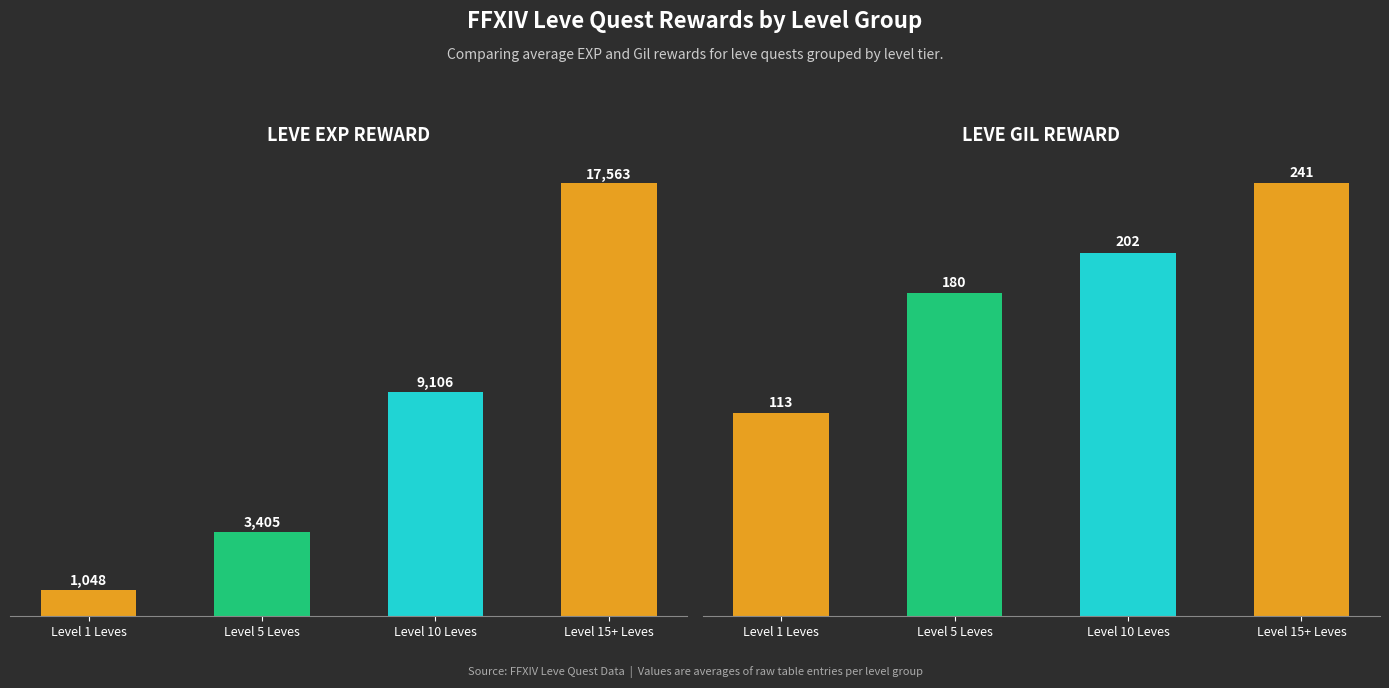

Rank the series at Level 15+ Leves from highest to lowest value.

Avg Leve EXP, Avg Leve Gil